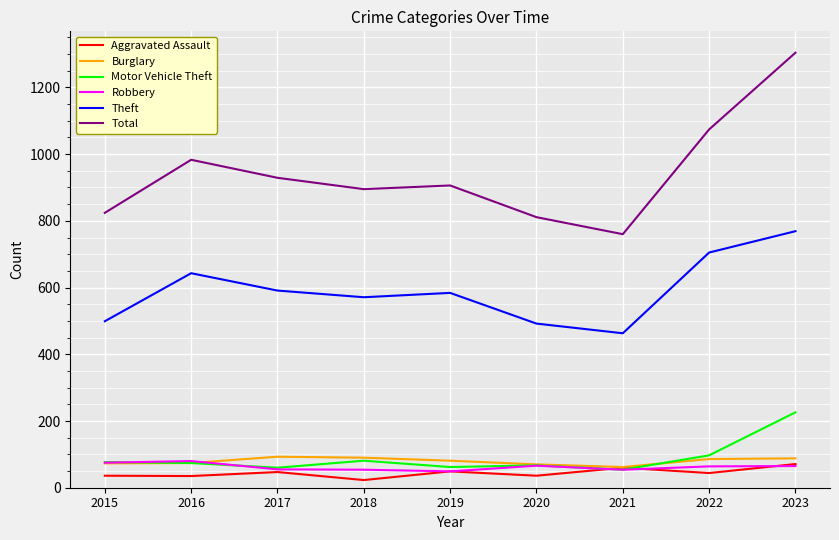

The value of Burglary at 2018 is 150. True or false?

False